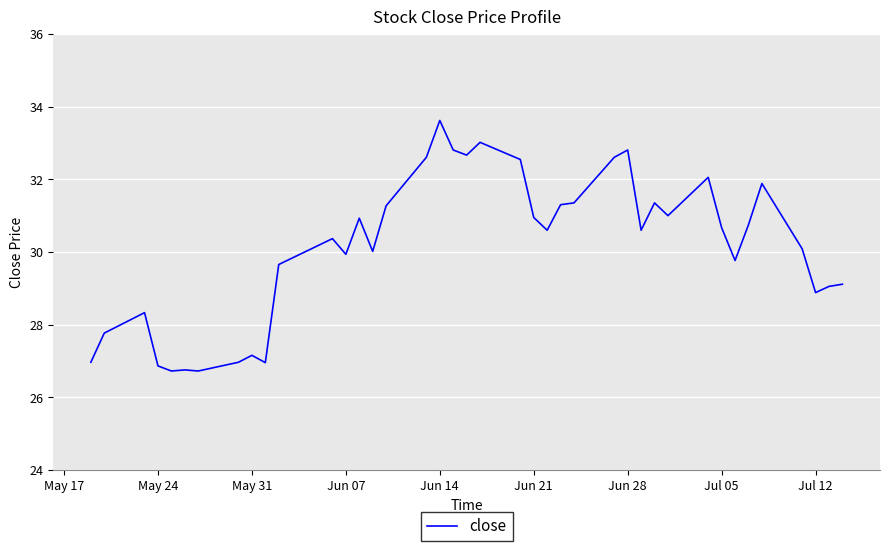

What is the difference between the maximum and minimum values?

6.9